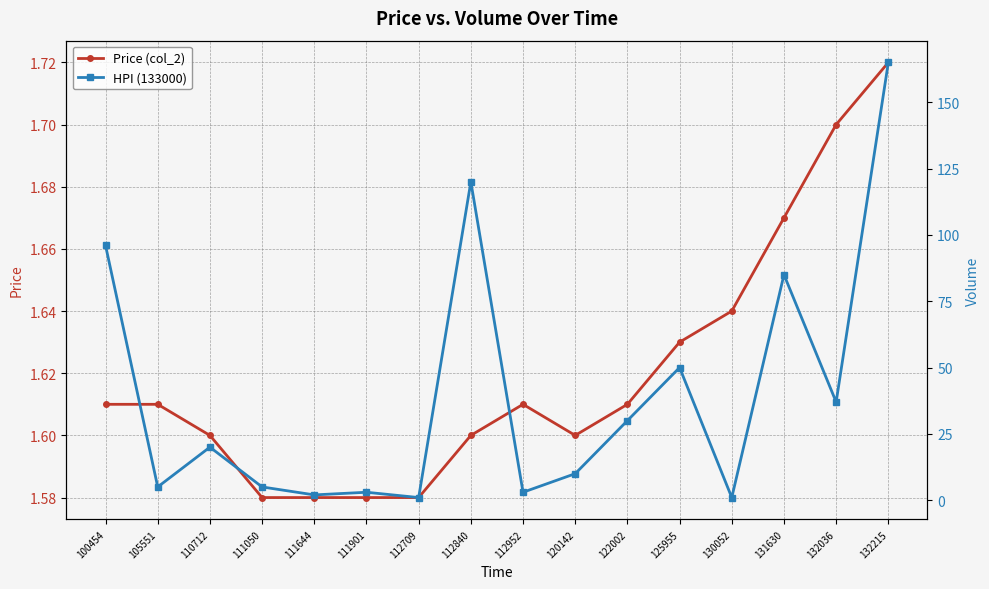

What is the value of the HPI (133000) point at the 5th from the left?

2.0